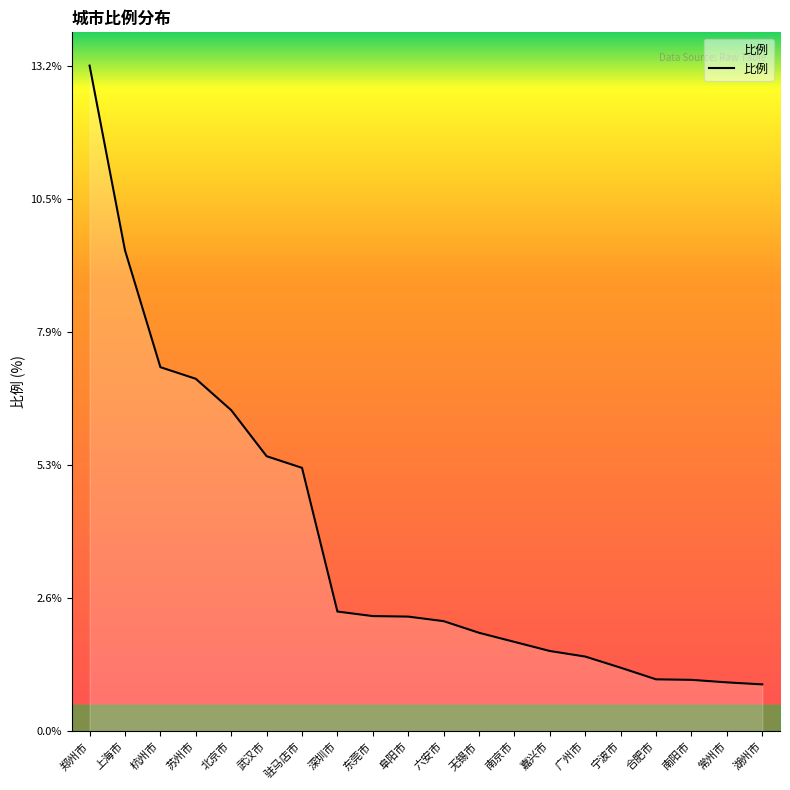

Does the chart display data point markers on the line(s)?

No